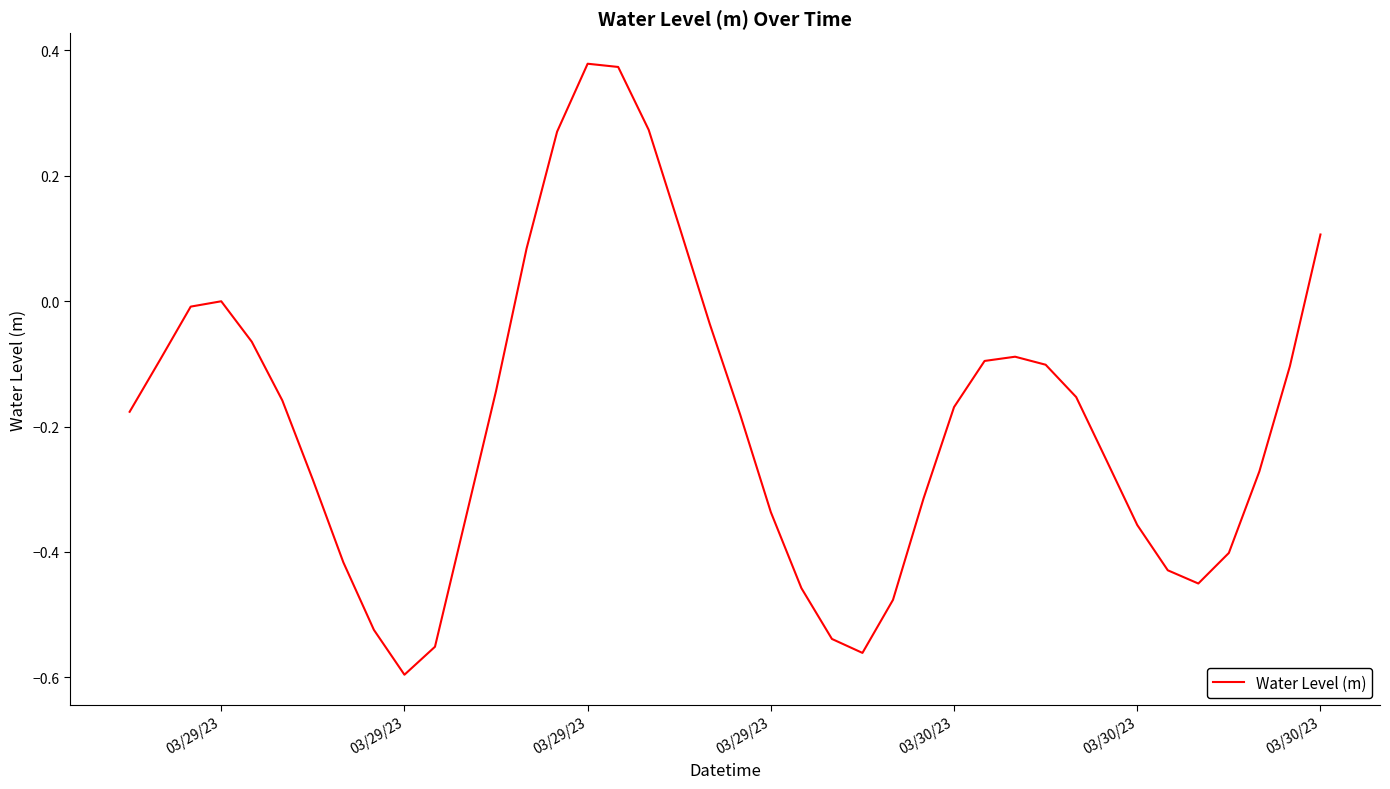

What is the difference between the maximum and minimum values?

1.0